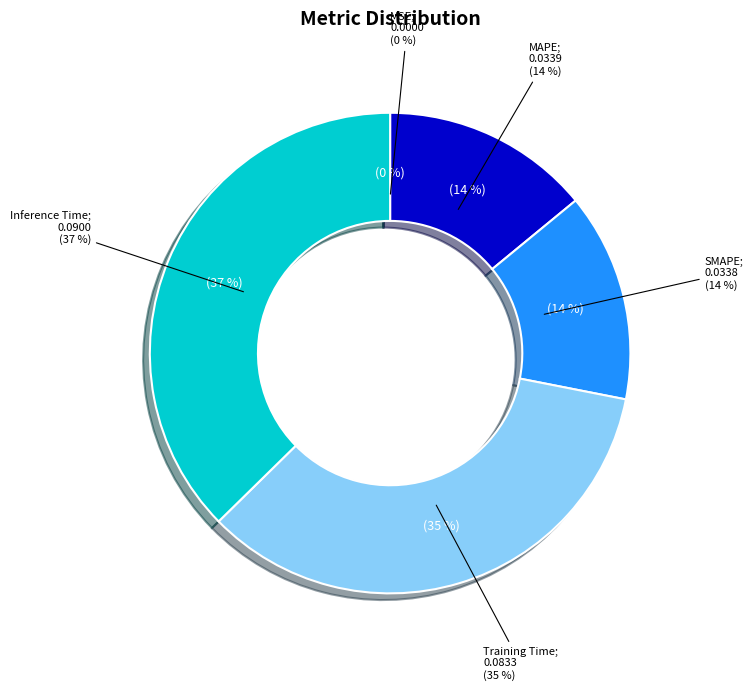

Which category has the biggest portion of the pie?

Inference Time